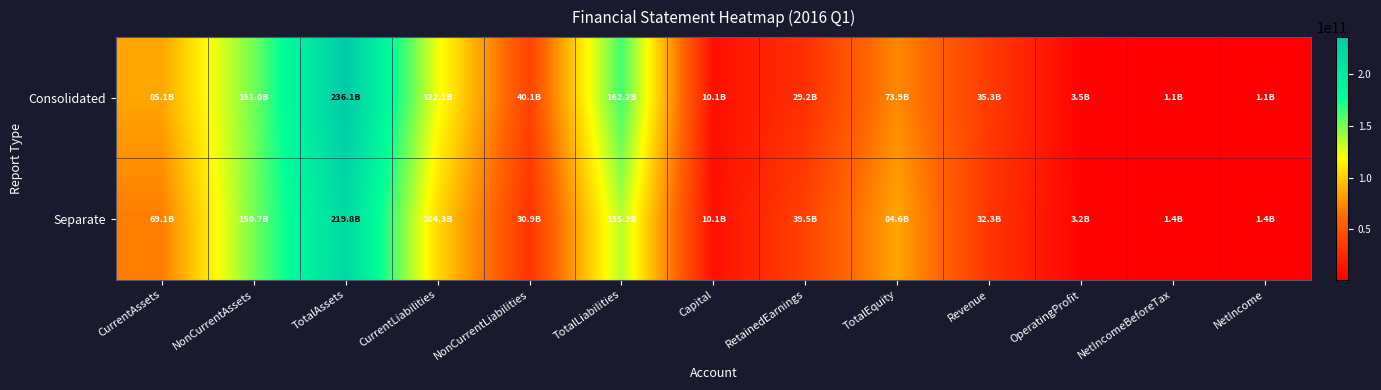

Reading left to right, list all the values displayed in this chart.

Consolidated: CurrentAssets=85064550828	NonCurrentAssets=151016307835	TotalAssets=236080858663	CurrentLiabilities=122052783205	NonCurrentLiabilities=40134389423	TotalLiabilities=162187172628	Capital=10084374000	RetainedEarnings=29164942462	TotalEquity=73893686035	Revenue=35344864303	OperatingProfit=3481469136	NetIncomeBeforeTax=1136769546	NetIncome=1136769546
Separate: CurrentAssets=69066330798	NonCurrentAssets=150686850878	TotalAssets=219753181676	CurrentLiabilities=104306544224	NonCurrentLiabilities=30853354431	TotalLiabilities=135159898655	Capital=10084374000	RetainedEarnings=39513200431	TotalEquity=84593283021	Revenue=32294953248	OperatingProfit=3171167202	NetIncomeBeforeTax=1395063200	NetIncome=1395063200